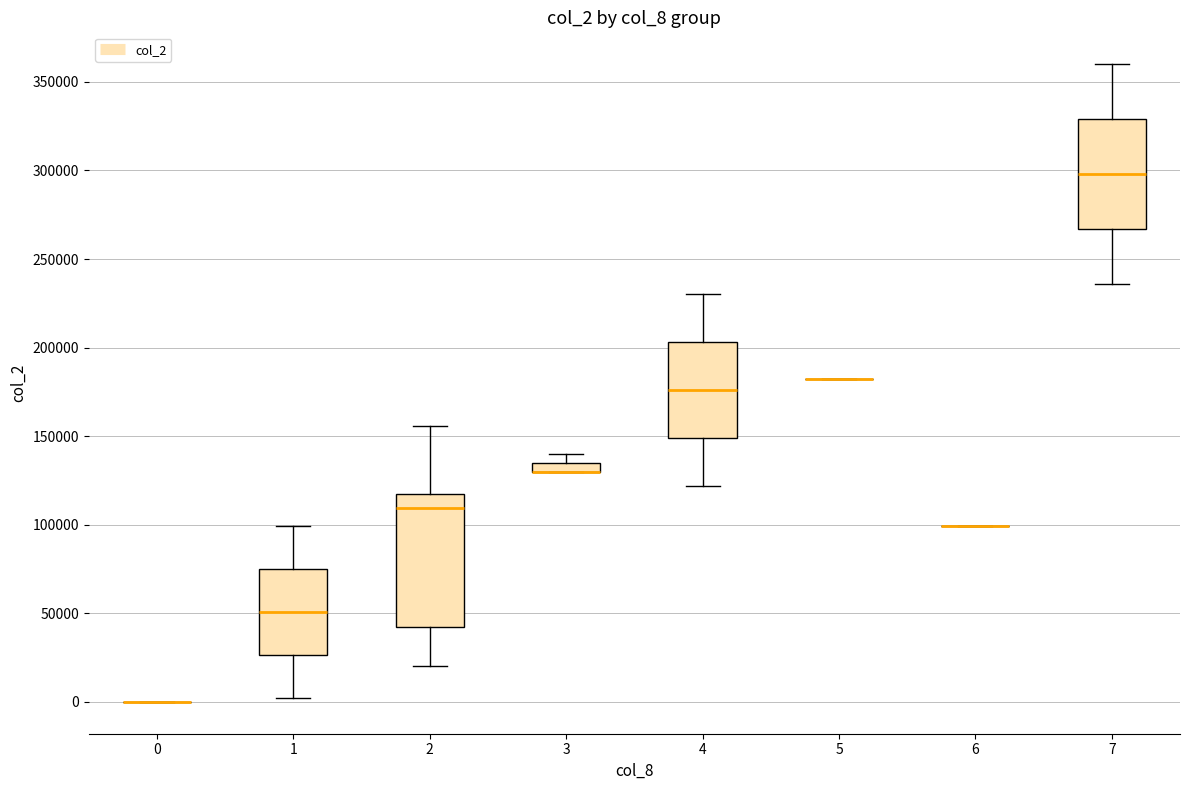

Comparing the boxes themselves (not the whiskers), which one is the tallest?

2